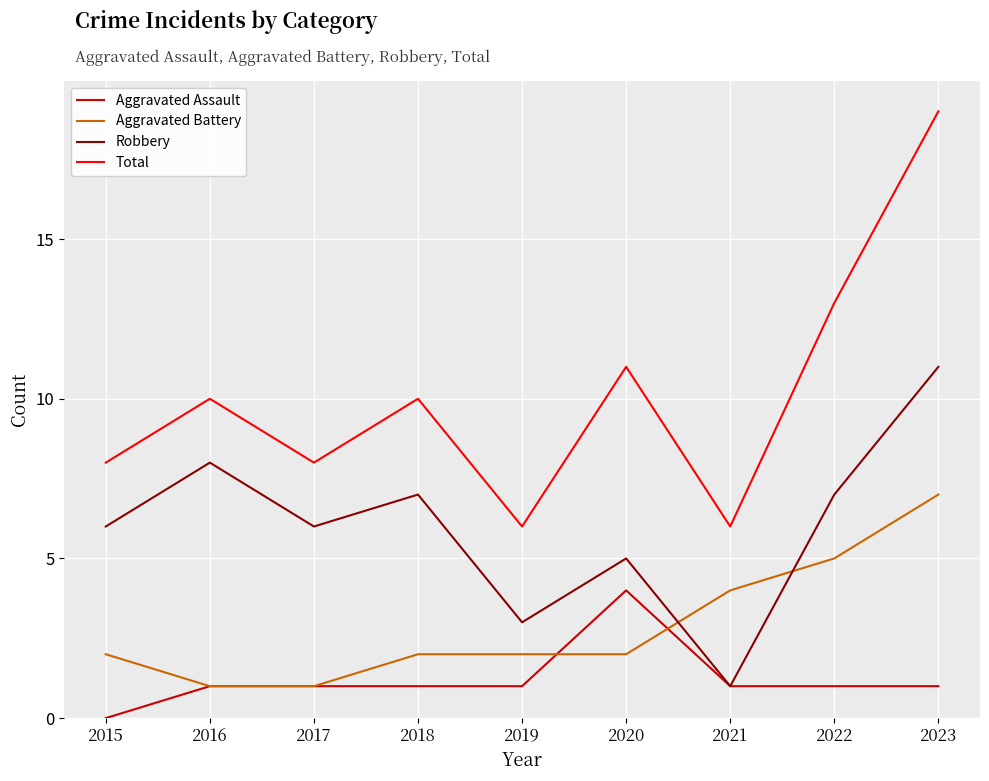

Which label corresponds to the largest value in the chart?

2023